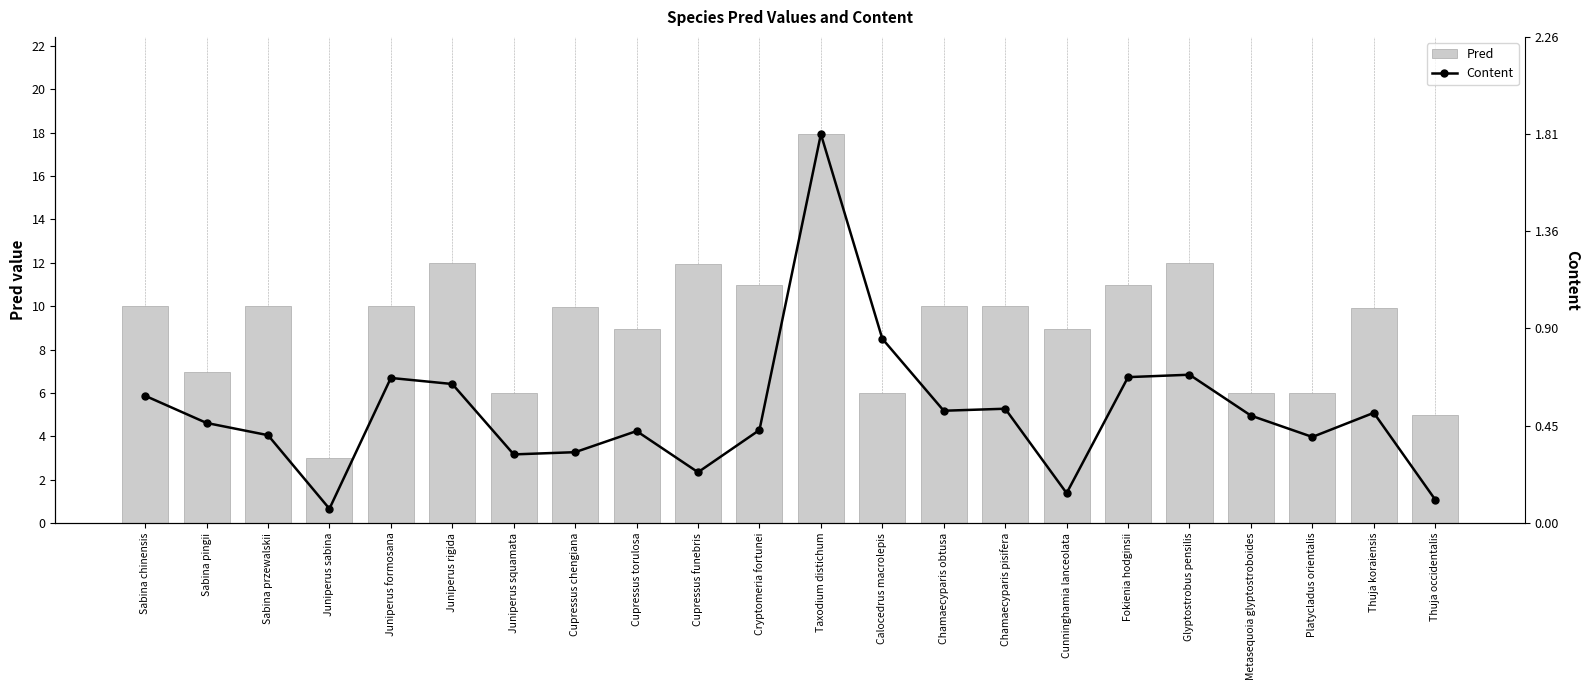

At which category is the sum across all series the highest?

Taxodium distichum